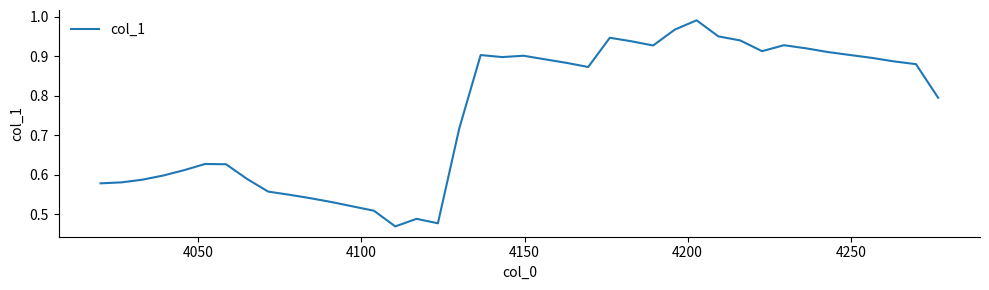

Reading left to right, transcribe all the data shown in this chart.

0.6	0.6	0.6	0.6	0.6	0.6	0.6	0.6	0.6	0.5	0.5	0.5	0.5	0.5	0.5	0.5	0.5	0.7	0.9	0.9	0.9	0.9	0.9	0.9	0.9	0.9	0.9	1.0	1.0	1.0	0.9	0.9	0.9	0.9	0.9	0.9	0.9	0.9	0.9	0.8